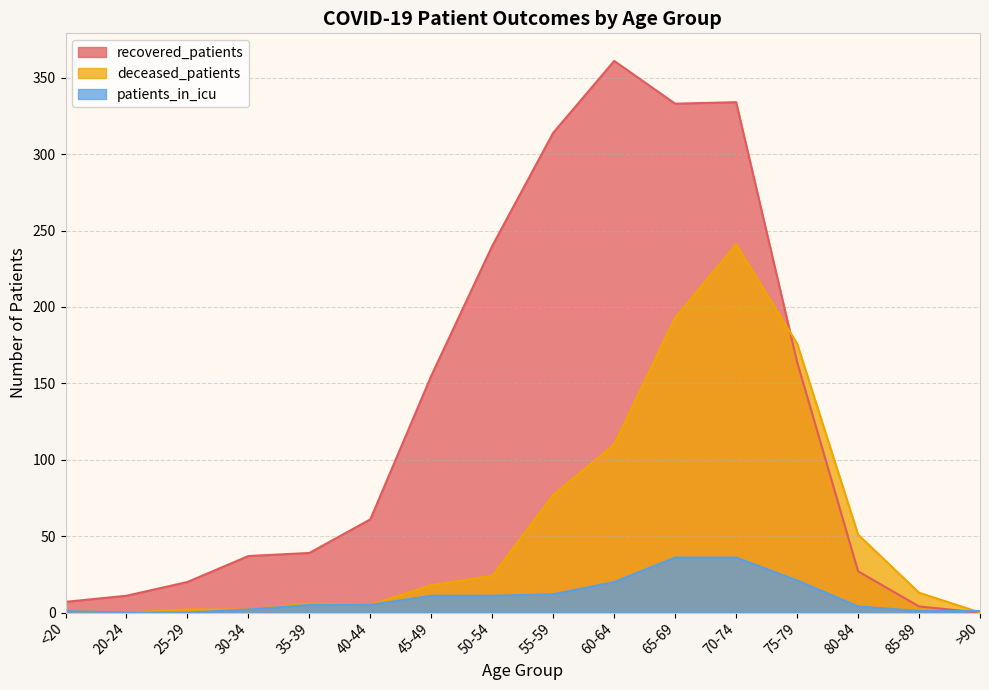

What is the value of the patients_in_icu point at the 5th from the left?

5